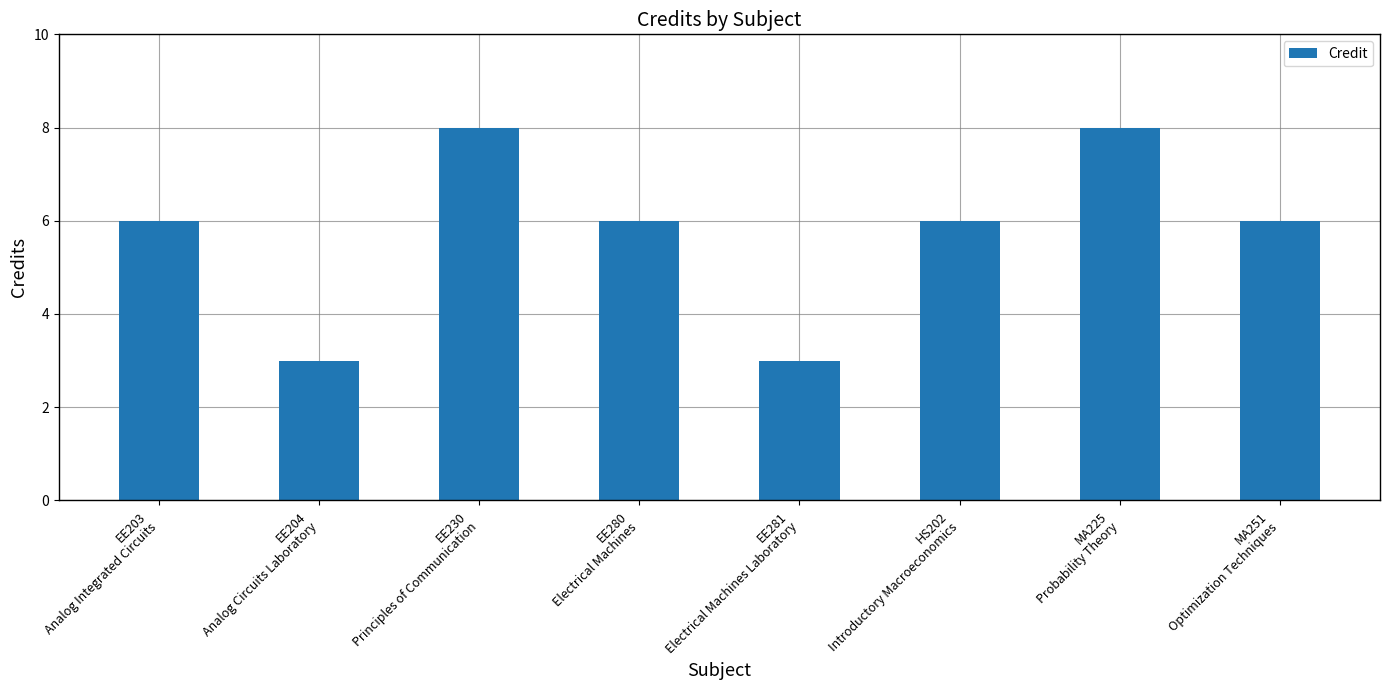

What is the minimum value shown in the chart?

3